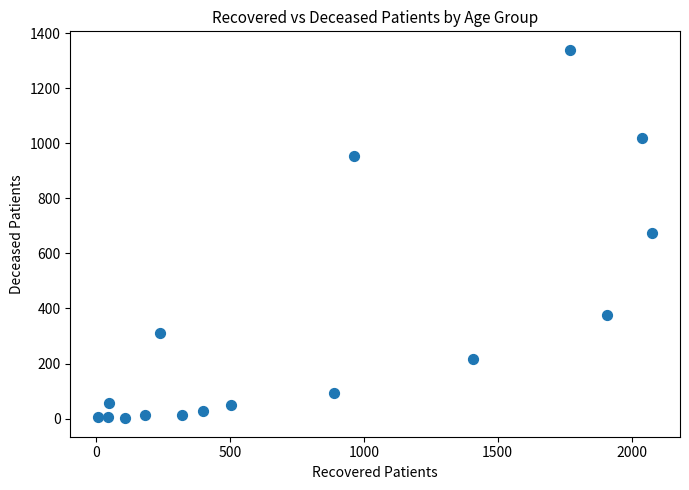

What is the range of Y values (max minus min)?

1339